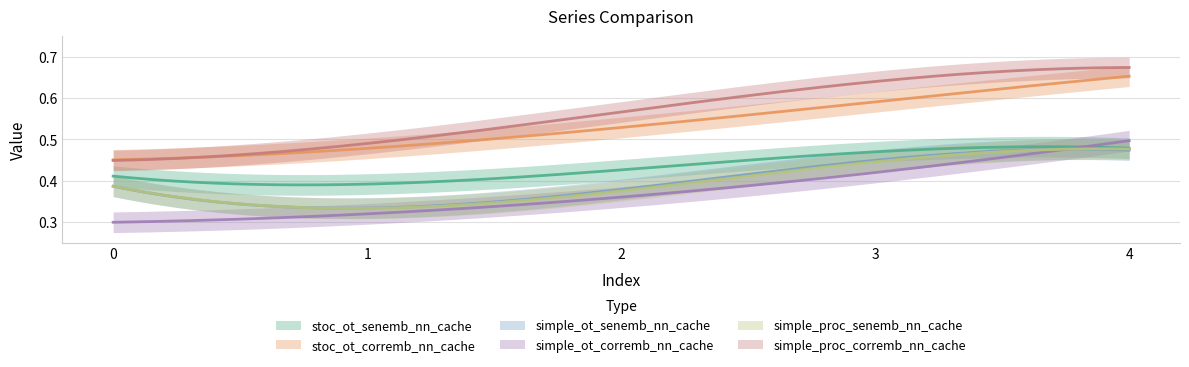

At which category is the sum across all series the highest?

4